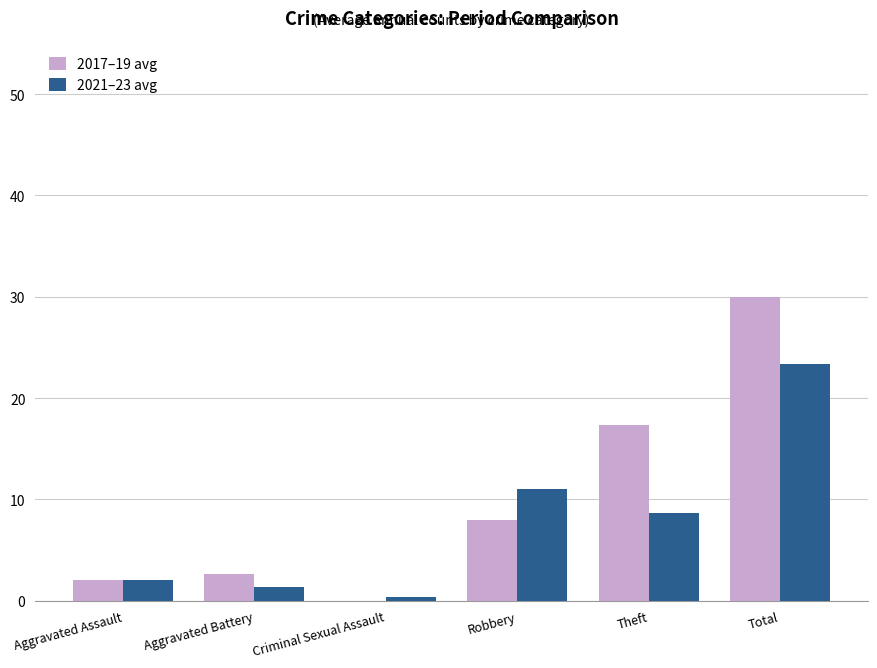

True or false: 2017–19 avg has a value of 8.0 at Robbery.

True